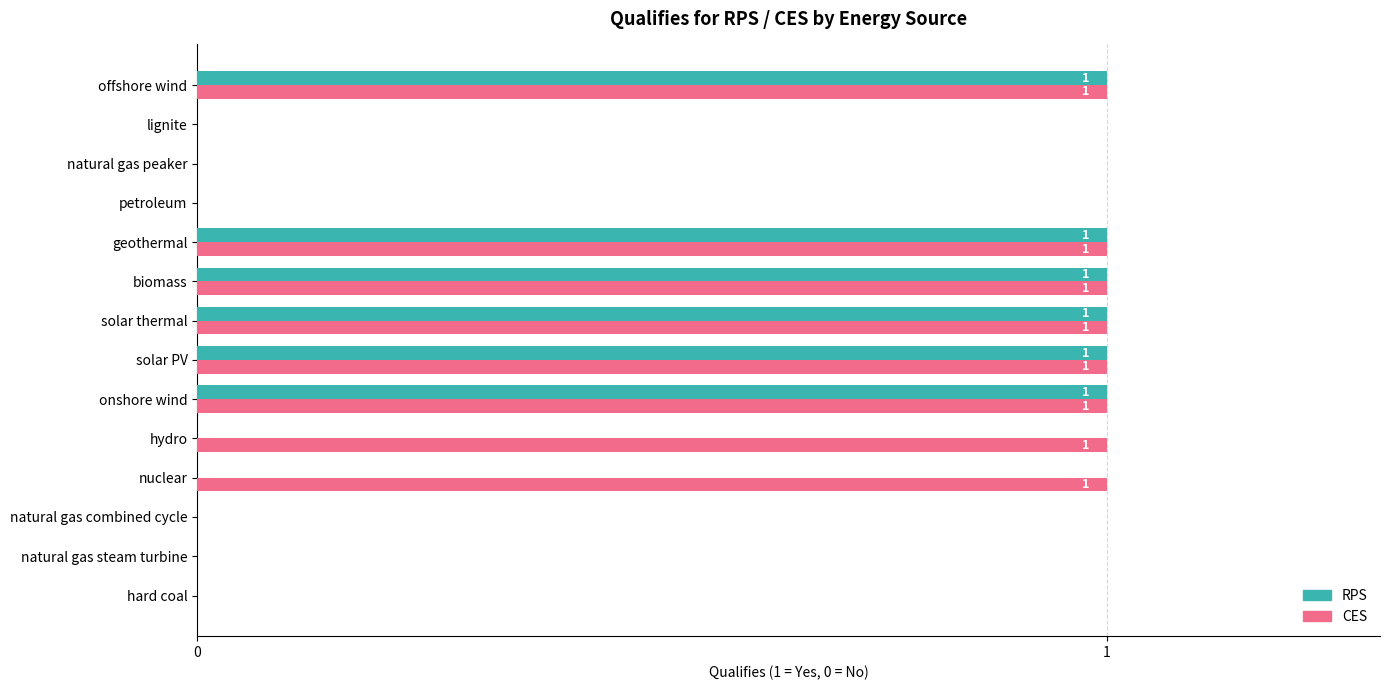

How many CES values are between 0 and 1?

14